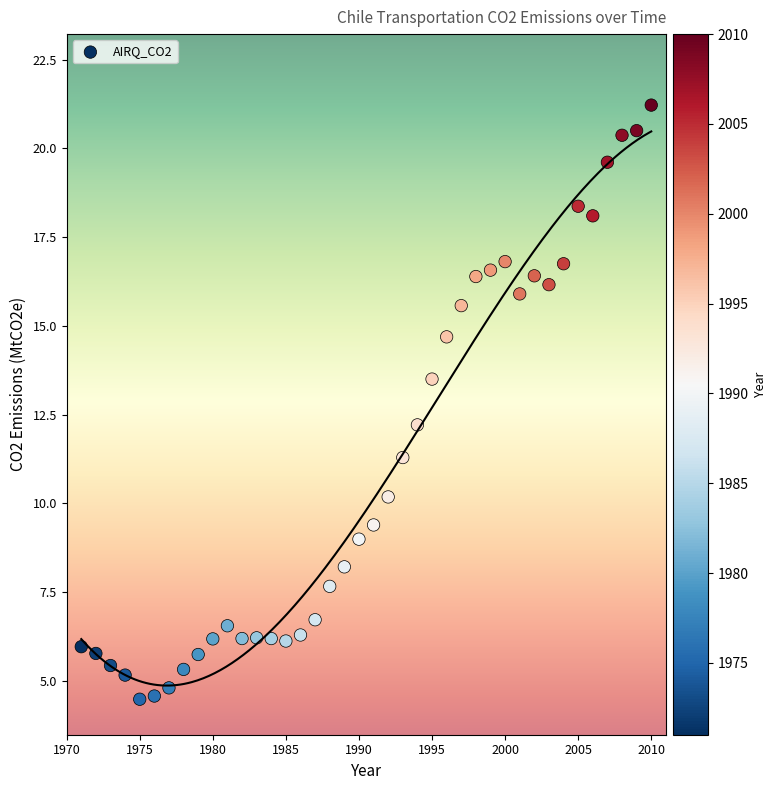

What Y value in the scatter plot is closest to 12?

12.2